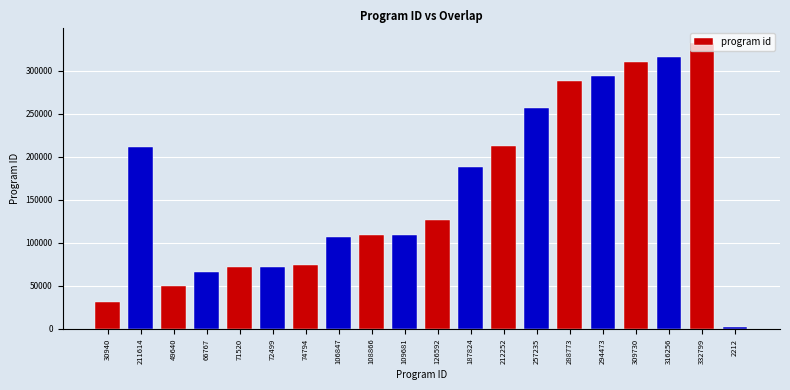

Approximately how many times larger is the value at 316256 compared to 106847?

3.0